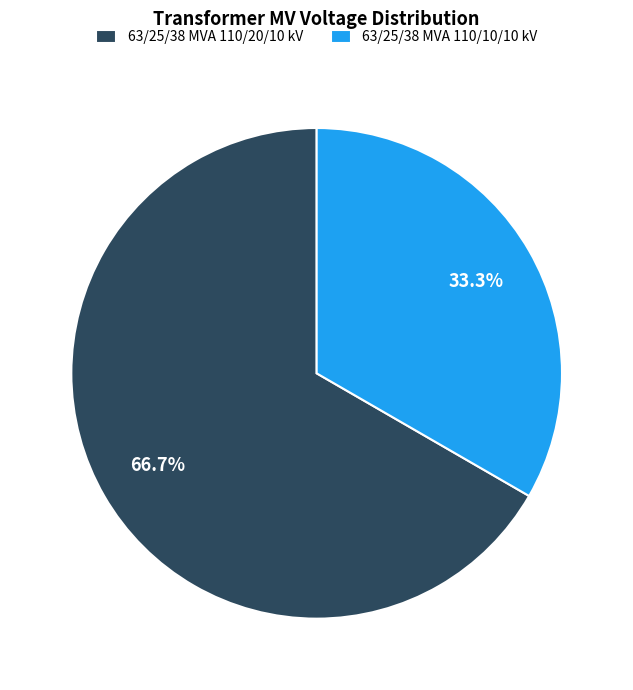

What is the majority slice?

63/25/38 MVA 110/20/10 kV